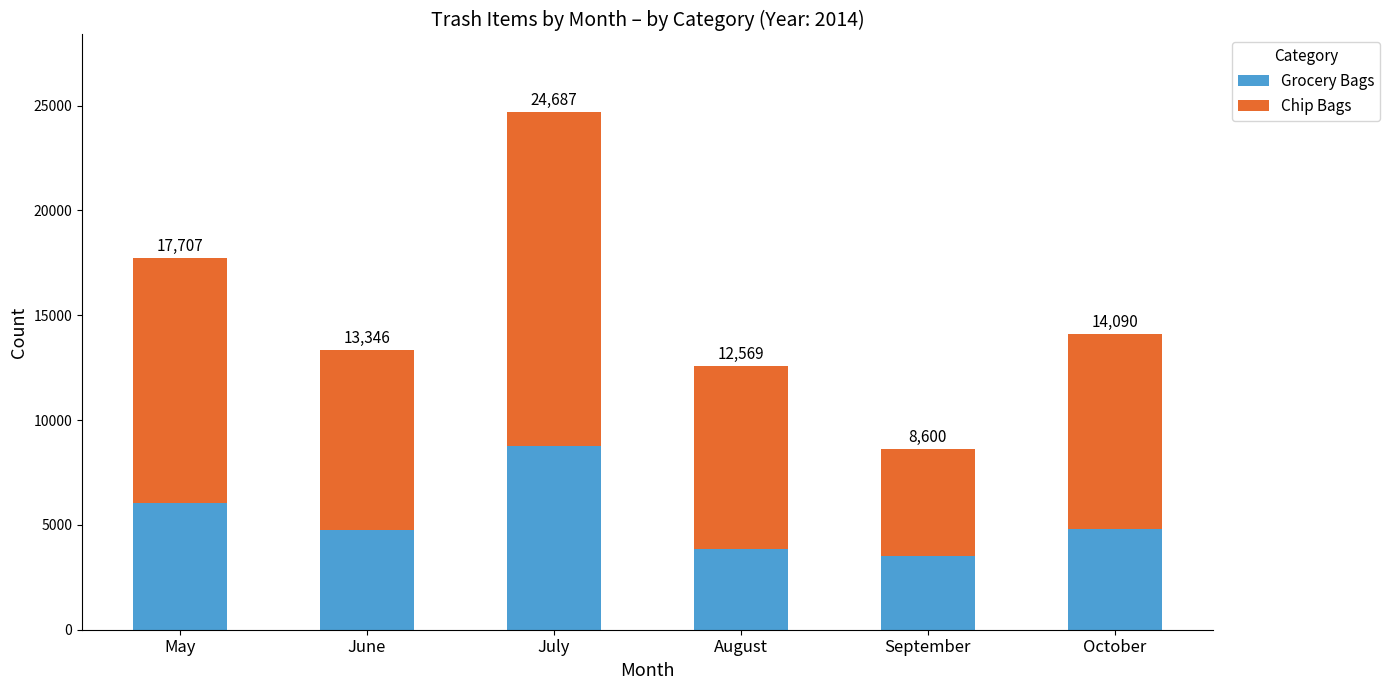

Between July and October, which series saw the biggest shift?

Chip Bags